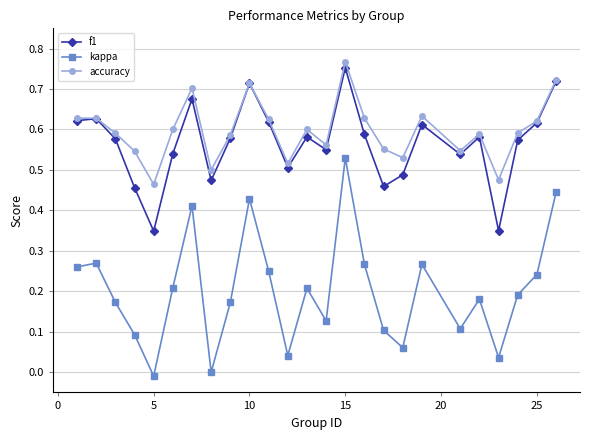

True or false: f1 and kappa cross at least once.

False